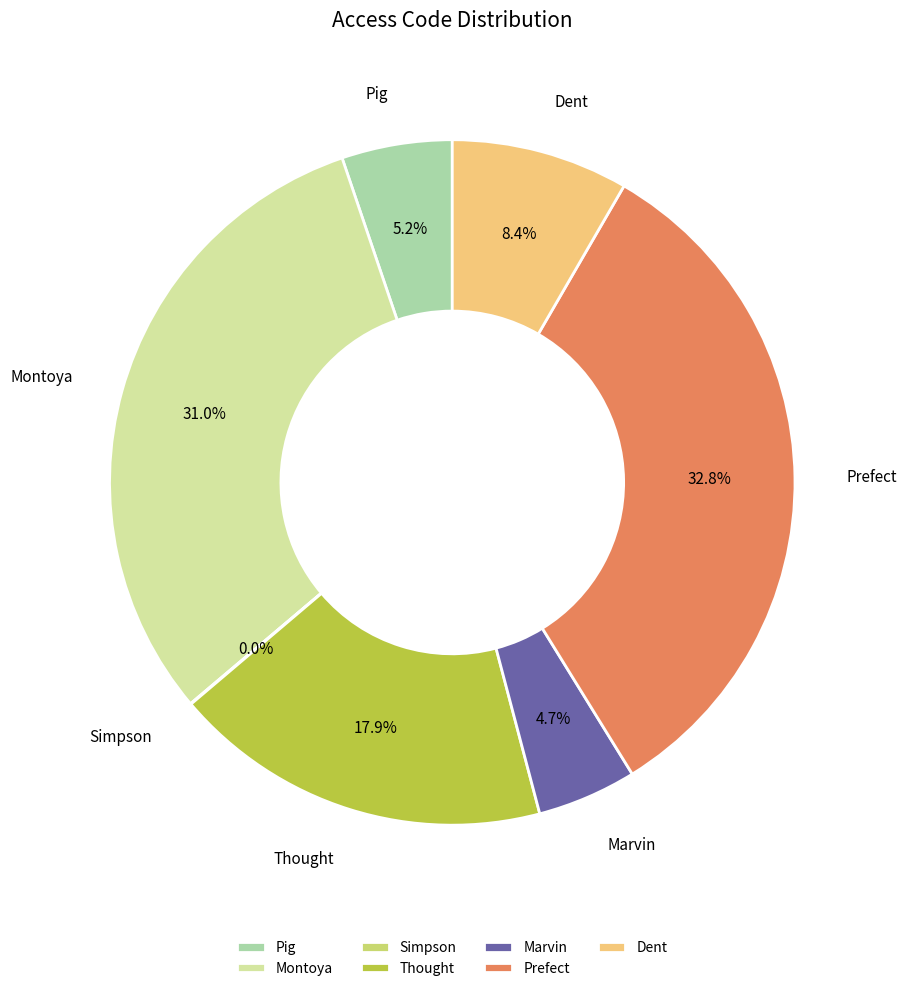

Which has a higher value, Montoya or Thought?

Montoya